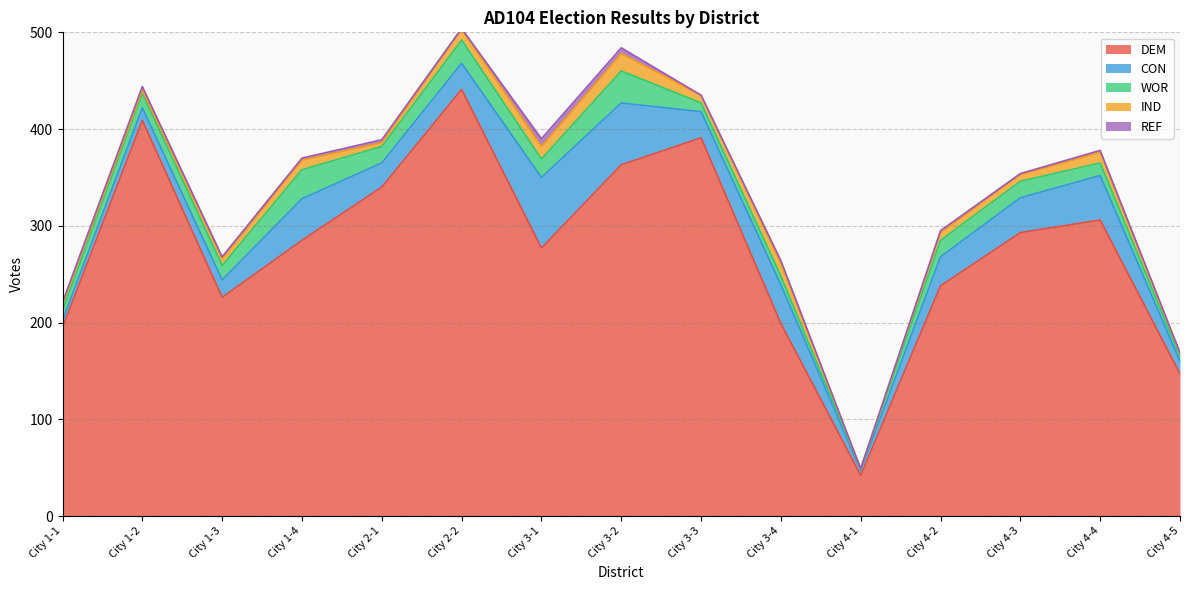

True or false: WOR has more than 1 interior local peaks.

True